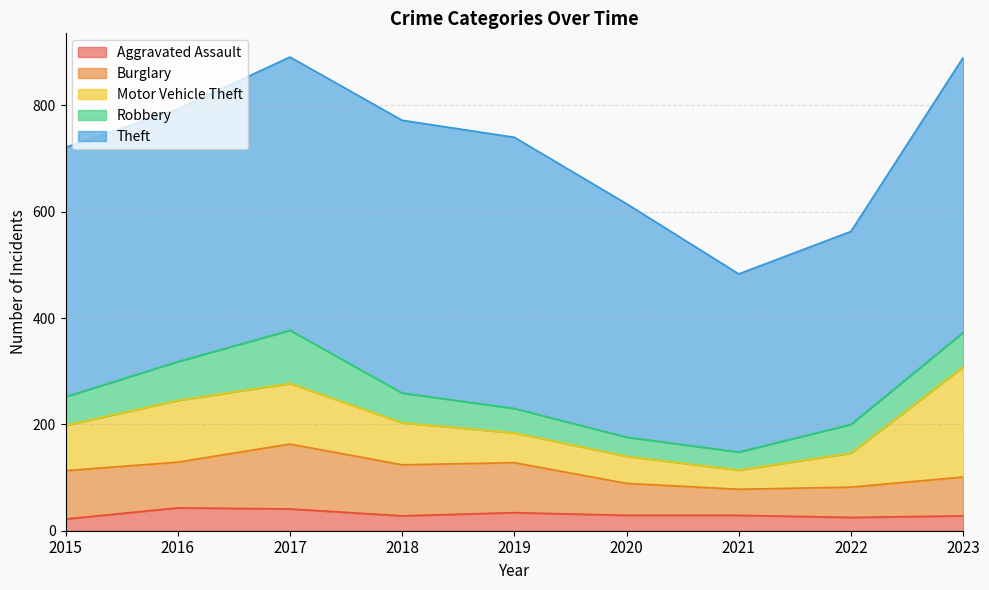

What are all the series names shown in the legend?

Aggravated Assault, Burglary, Motor Vehicle Theft, Robbery, Theft